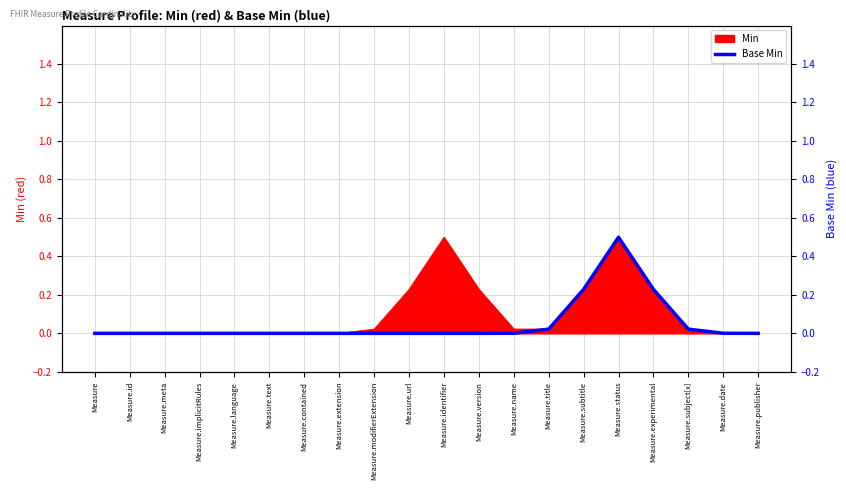

What is the highest value of the Min series?

0.5